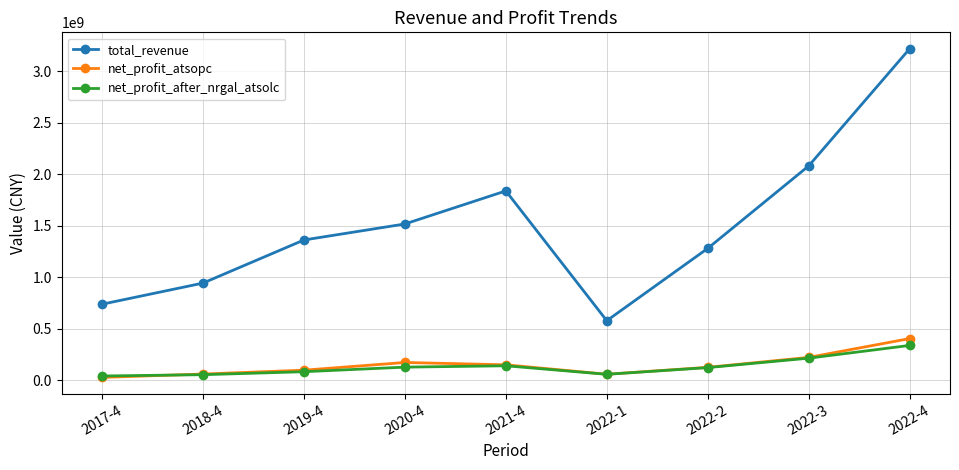

Which label corresponds to the largest value in the chart?

2022-4